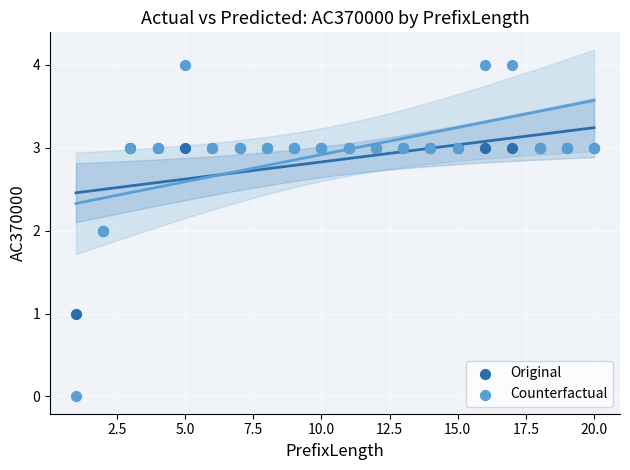

Which series reaches the minimum Y coordinate?

Counterfactual